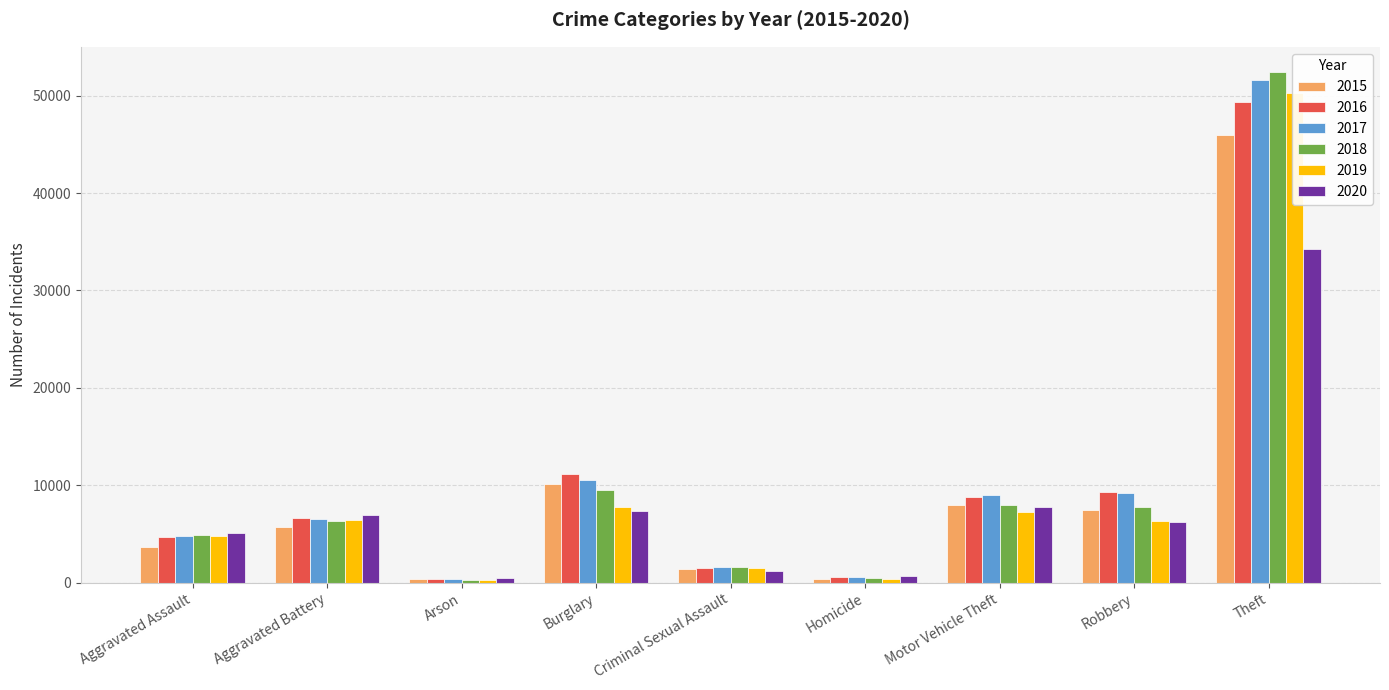

What is the sum of the 2017 values at Criminal Sexual Assault and Homicide?

2165